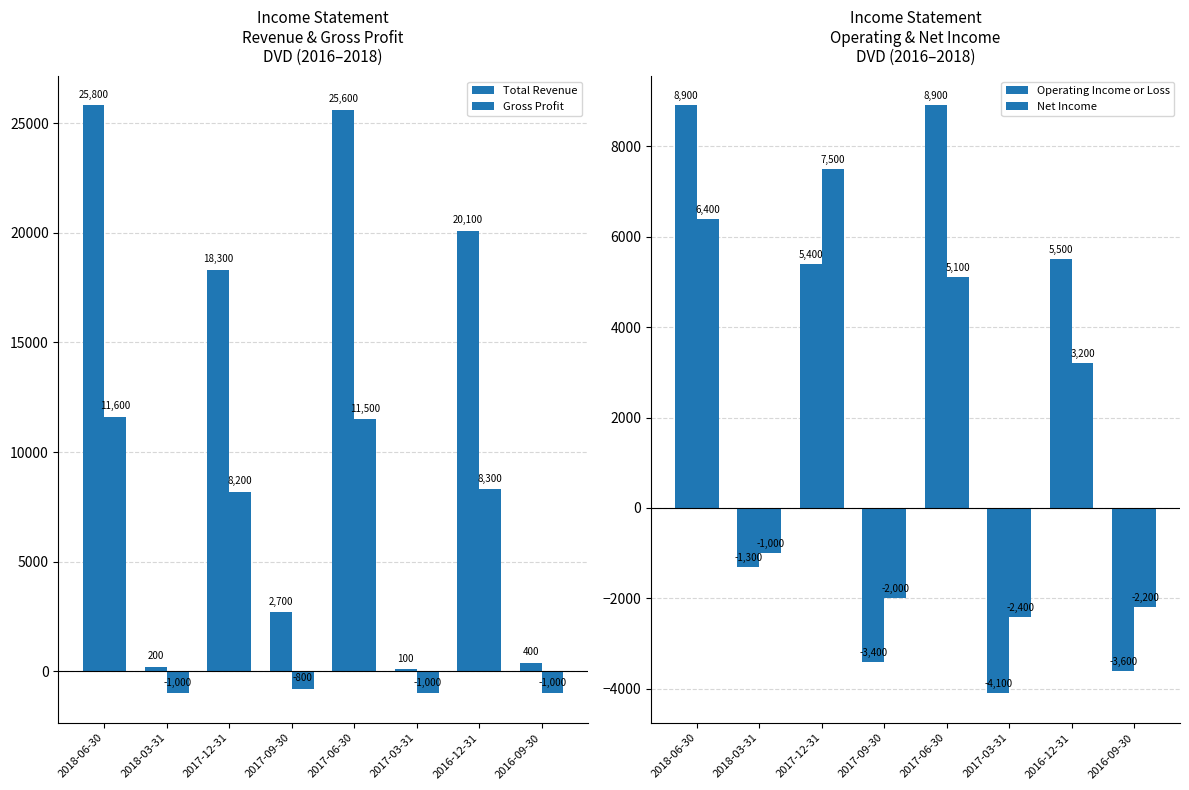

What is the total value across all series at 2018-03-31?

-3100